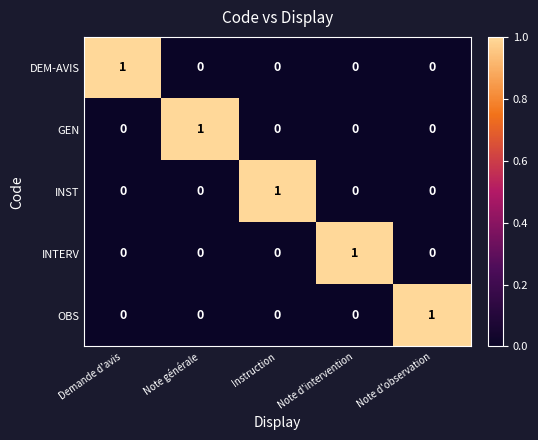

Reading left to right, transcribe all the data shown in this chart.

DEM-AVIS: Demande d'avis=1	Note générale=0	Instruction=0	Note d'intervention=0	Note d'observation=0
GEN: Demande d'avis=0	Note générale=1	Instruction=0	Note d'intervention=0	Note d'observation=0
INST: Demande d'avis=0	Note générale=0	Instruction=1	Note d'intervention=0	Note d'observation=0
INTERV: Demande d'avis=0	Note générale=0	Instruction=0	Note d'intervention=1	Note d'observation=0
OBS: Demande d'avis=0	Note générale=0	Instruction=0	Note d'intervention=0	Note d'observation=1